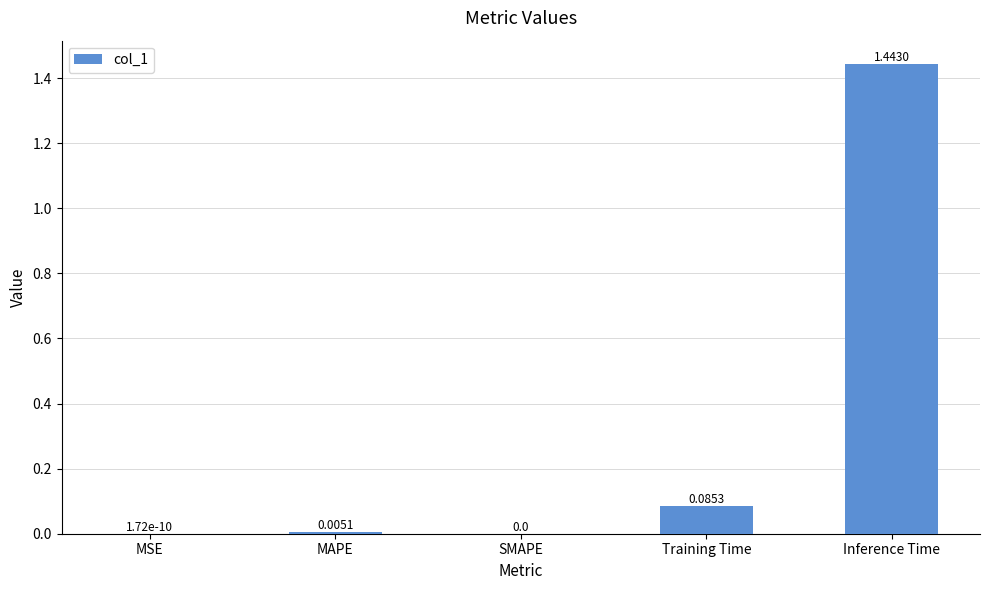

Which has a higher value, MSE or Inference Time?

Inference Time